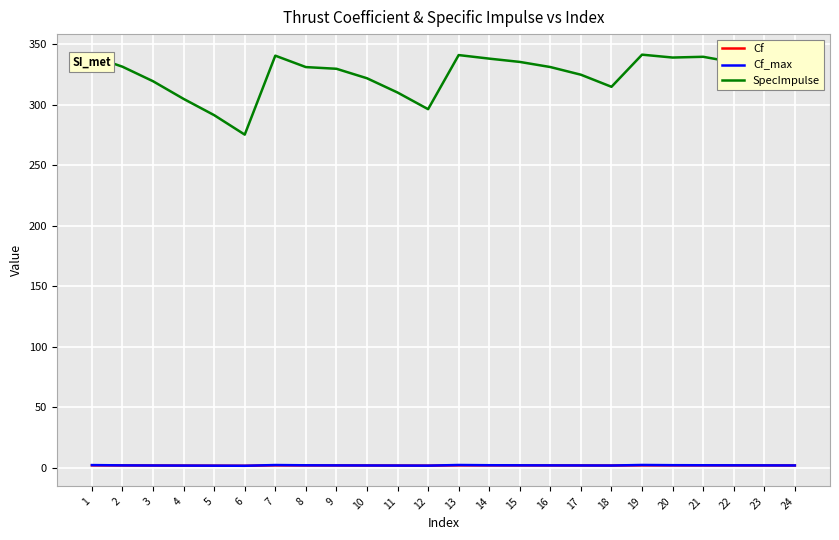

At which label does SpecImpulse first exceed 331?

1